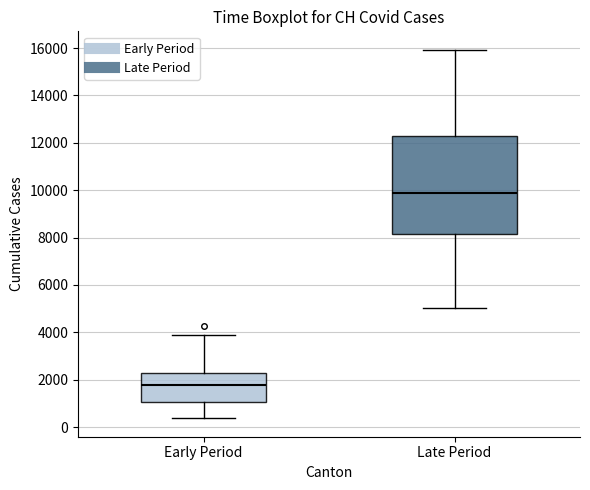

Which box is the tallest, from its lower edge to its upper edge?

Late Period